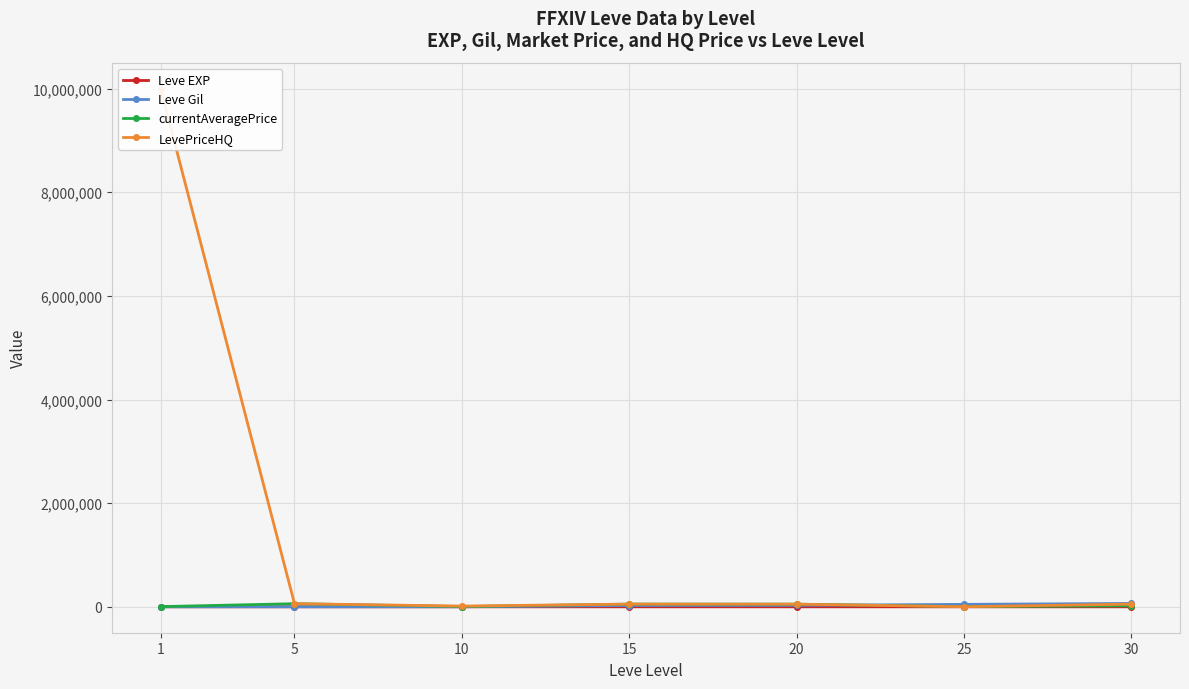

What is the total value across all series at 10?

19946